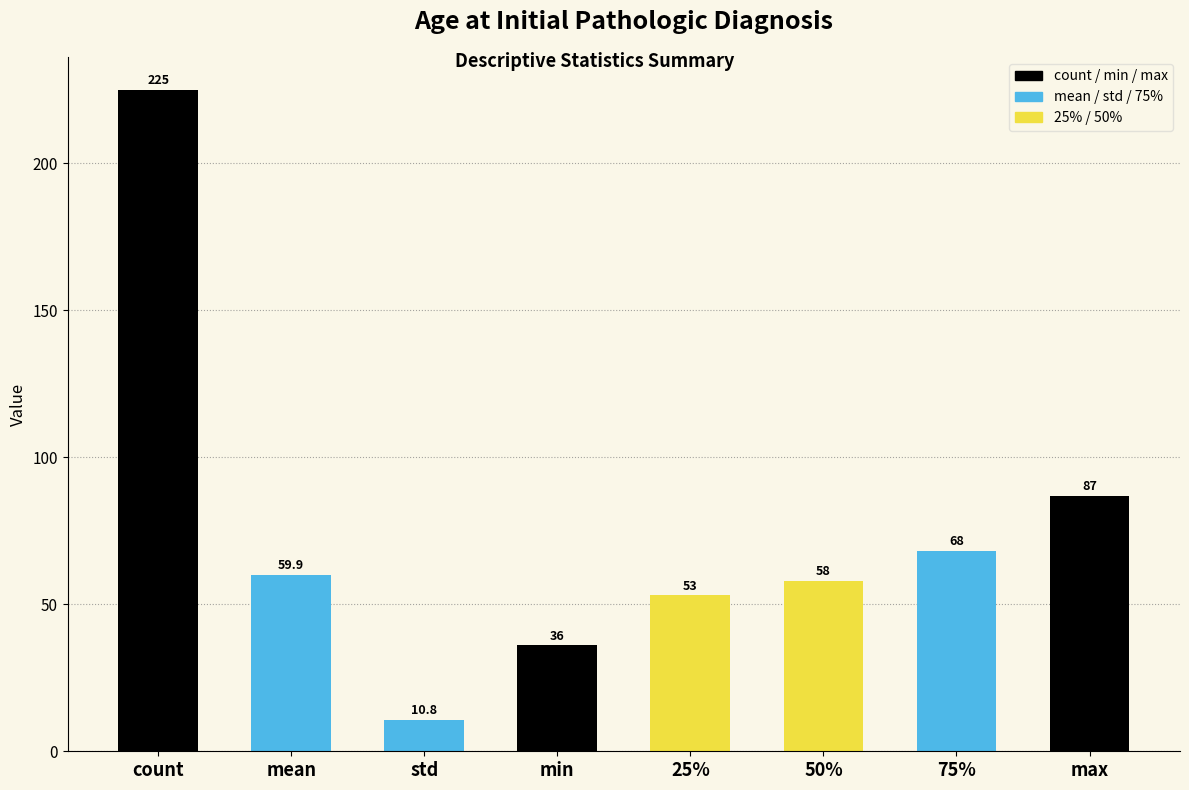

At which category does the chart reach its peak across all series?

count